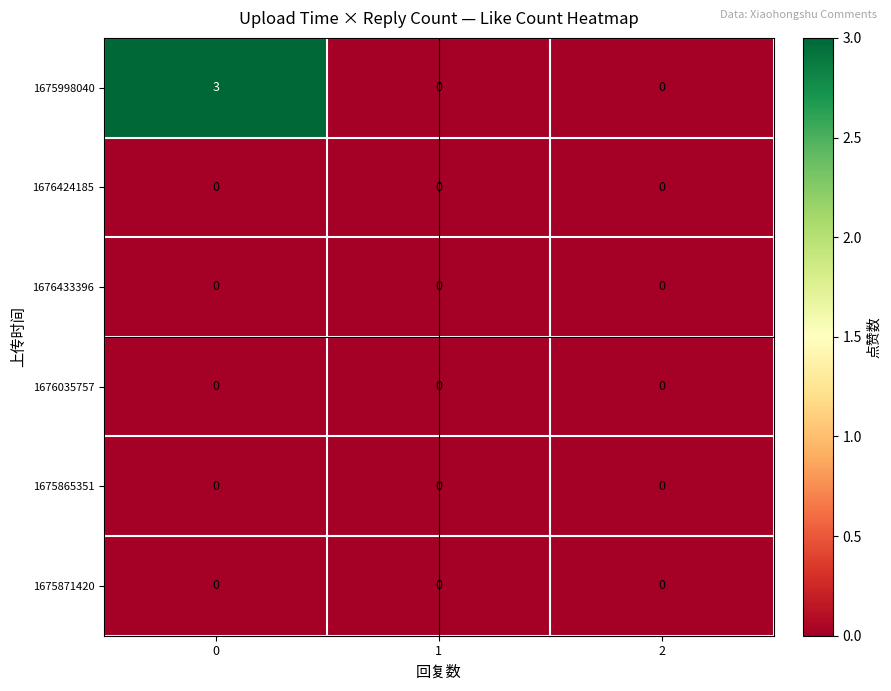

The 1676433396 series shows 0 at 2. True or false?

True